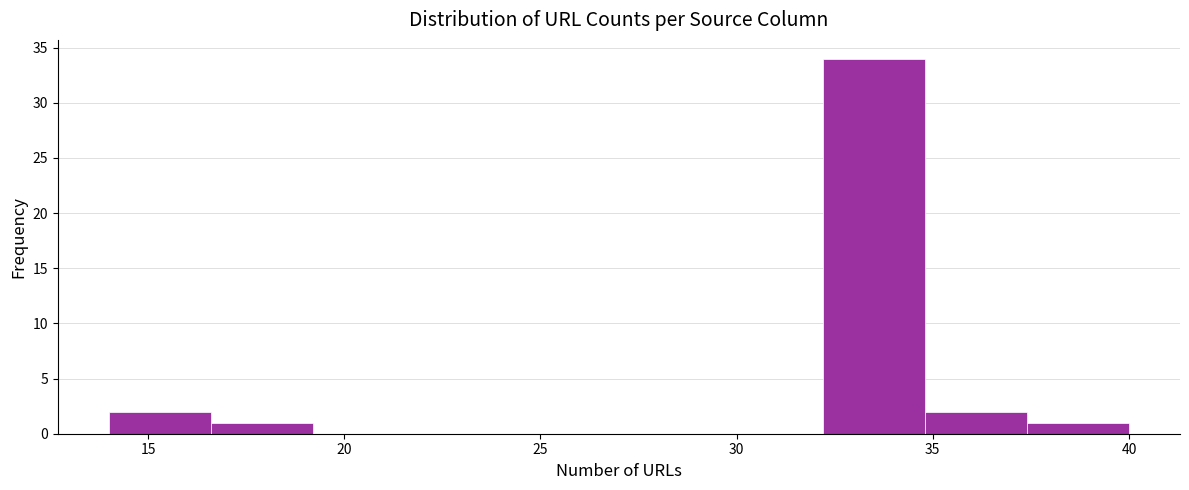

What is the height of the bar covering 16.6 to 19.2 on the x-axis? Neither the bar edges nor the heights are printed on the chart, so give them approximately, as read against the axes.

1